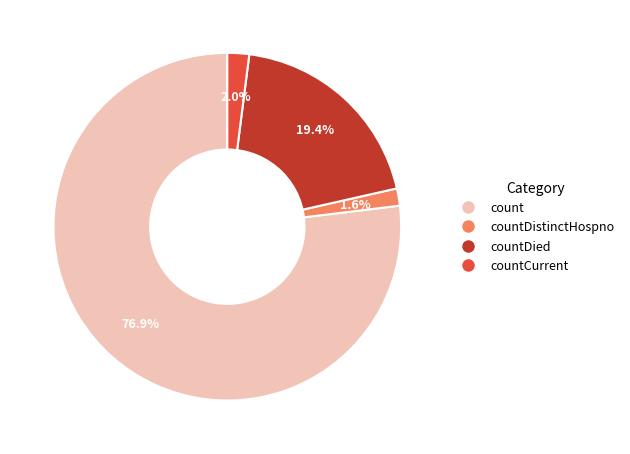

How many segments does this pie chart have?

4